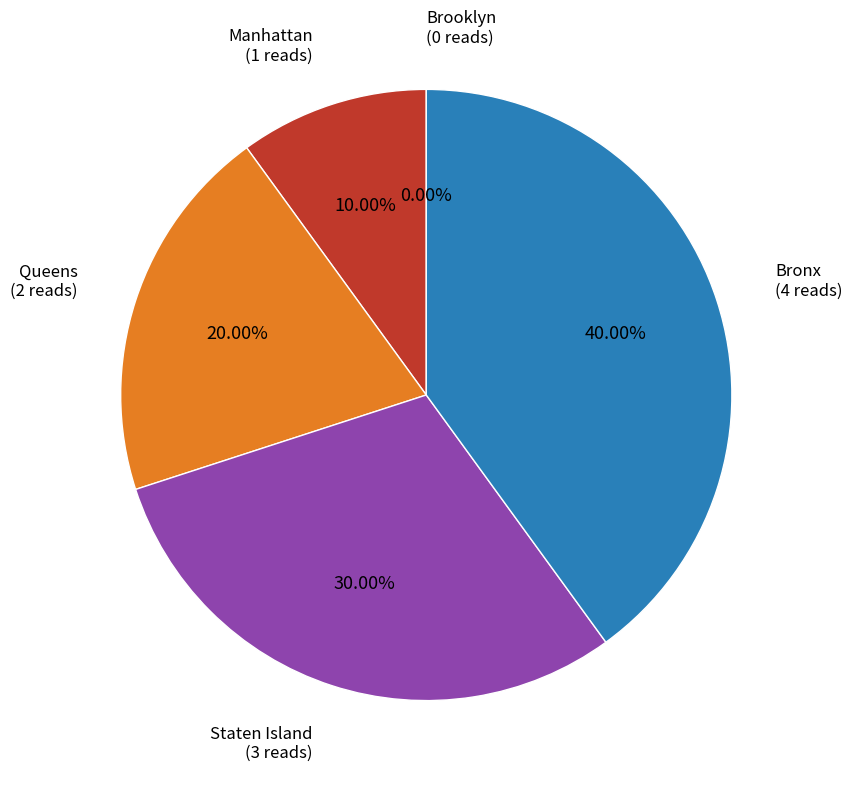

Which slice is the largest?

Bronx